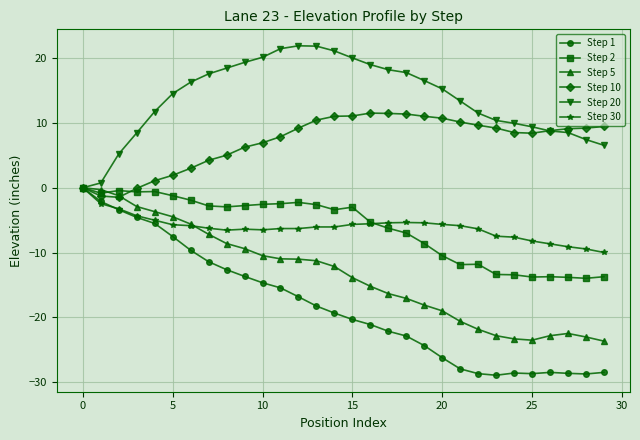

Which series has the largest range (max minus min)?

Step 1